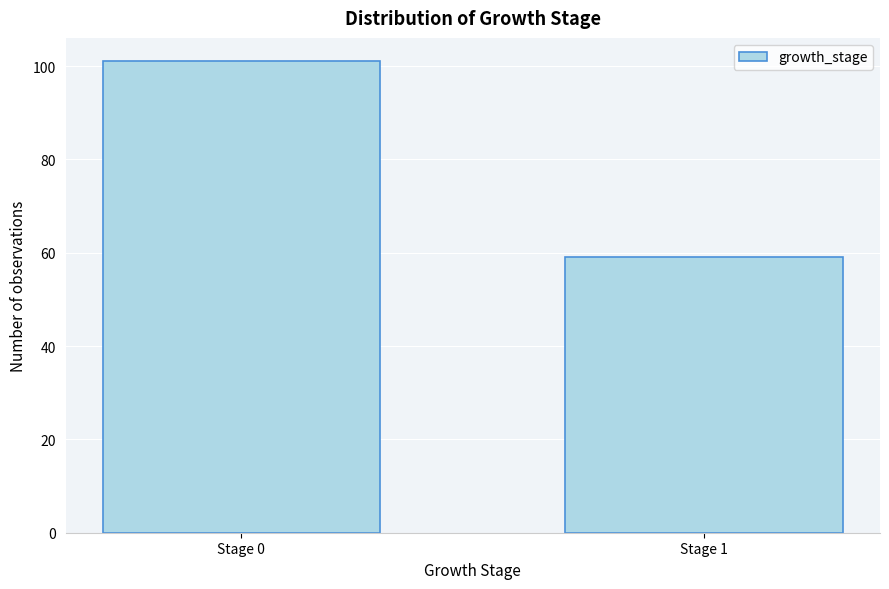

Reading left to right, transcribe all the data shown in this chart.

Stage 0=101	Stage 1=59